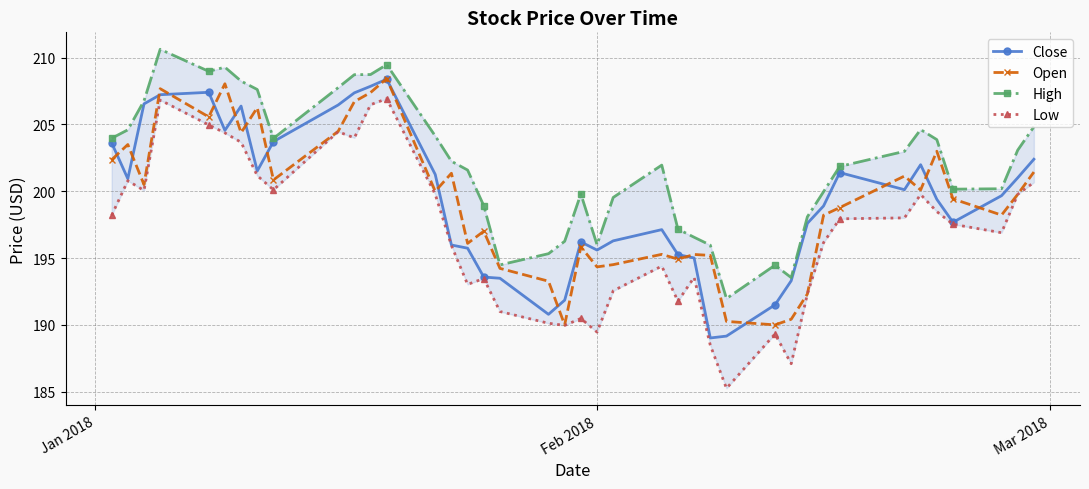

What is the maximum value for Close?

208.4